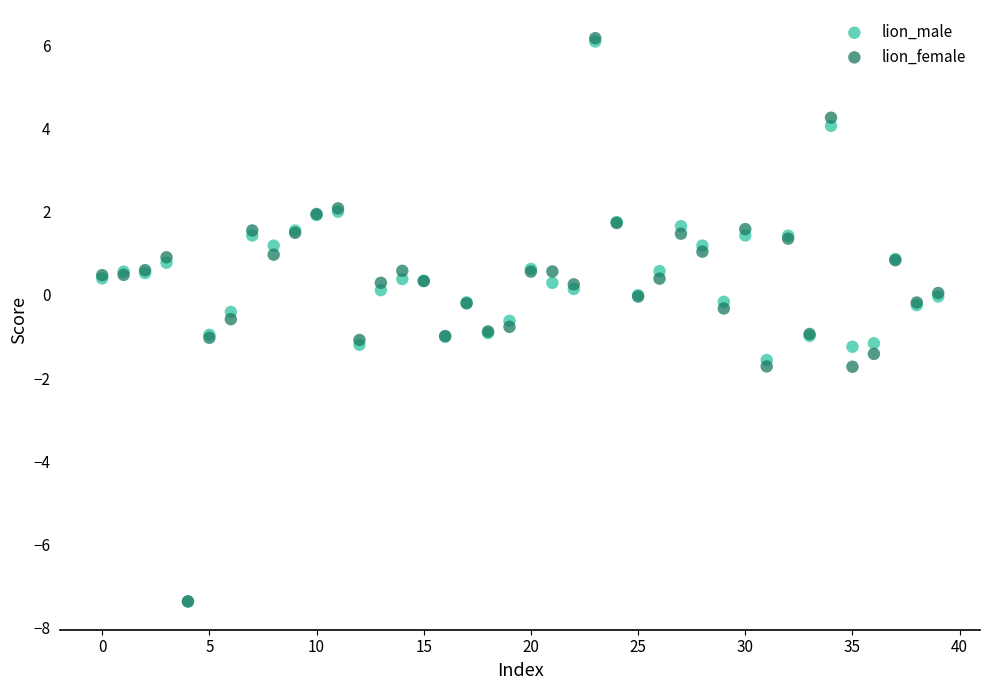

What are all the series names shown in the legend?

lion_male, lion_female